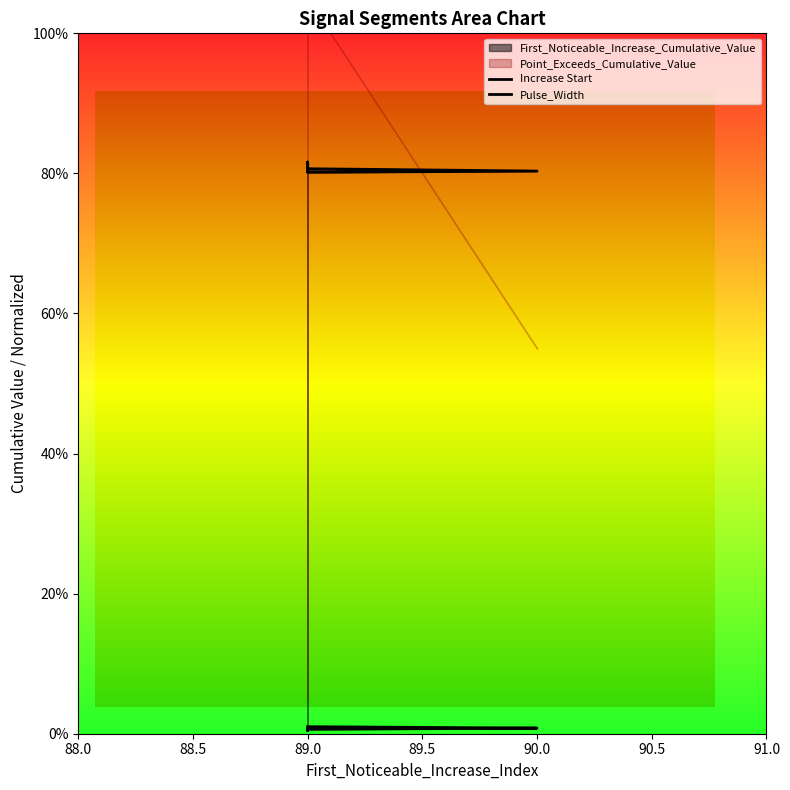

What is the average value of the Pulse_Width series?

0.8